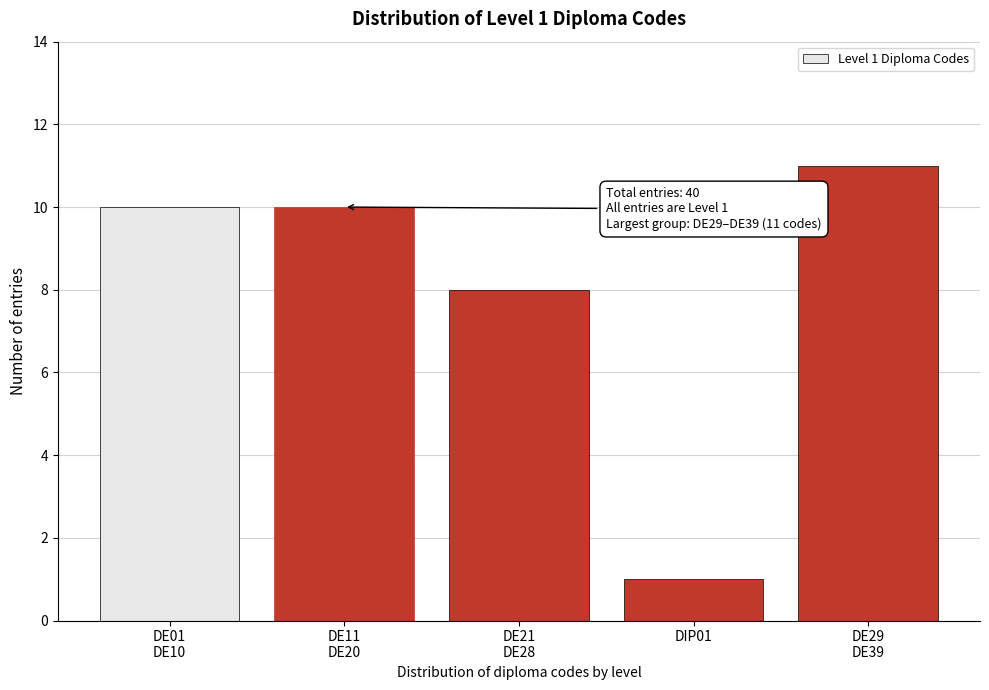

Reading left to right, what are all the values shown in this chart?

10	10	8	1	11